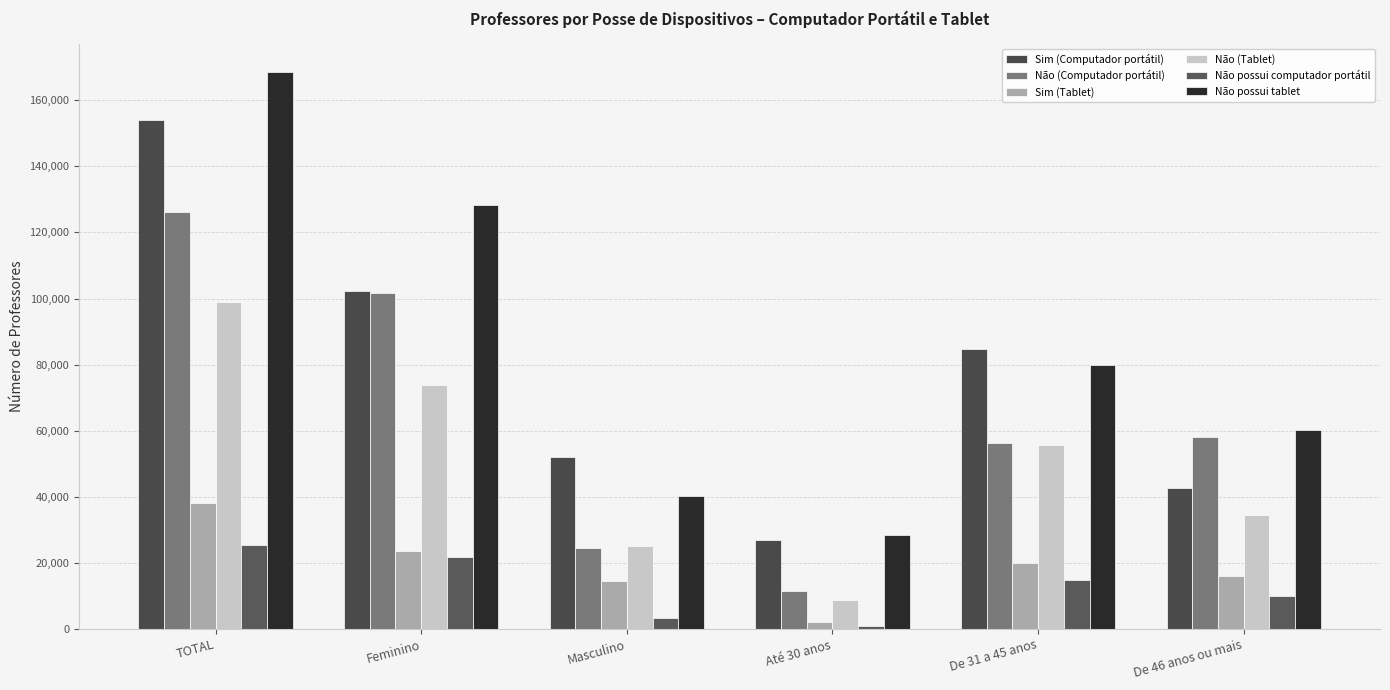

What are all the series names shown in the legend?

Sim (Computador portátil), Não (Computador portátil), Sim (Tablet), Não (Tablet), Não possui computador portátil, Não possui tablet